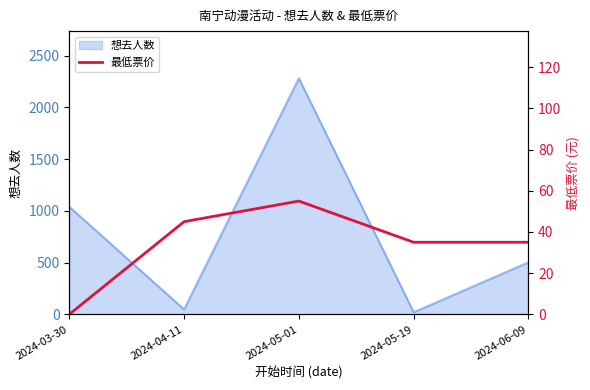

Is it true that the value at 2024-05-01 is 55?

True